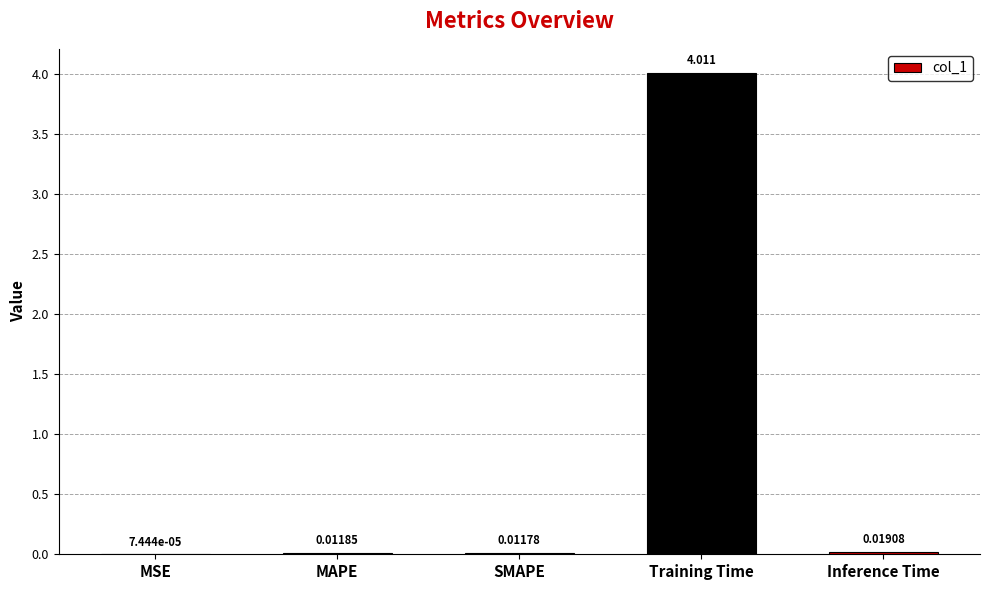

True or false: the data shows 6.4 at Training Time.

False